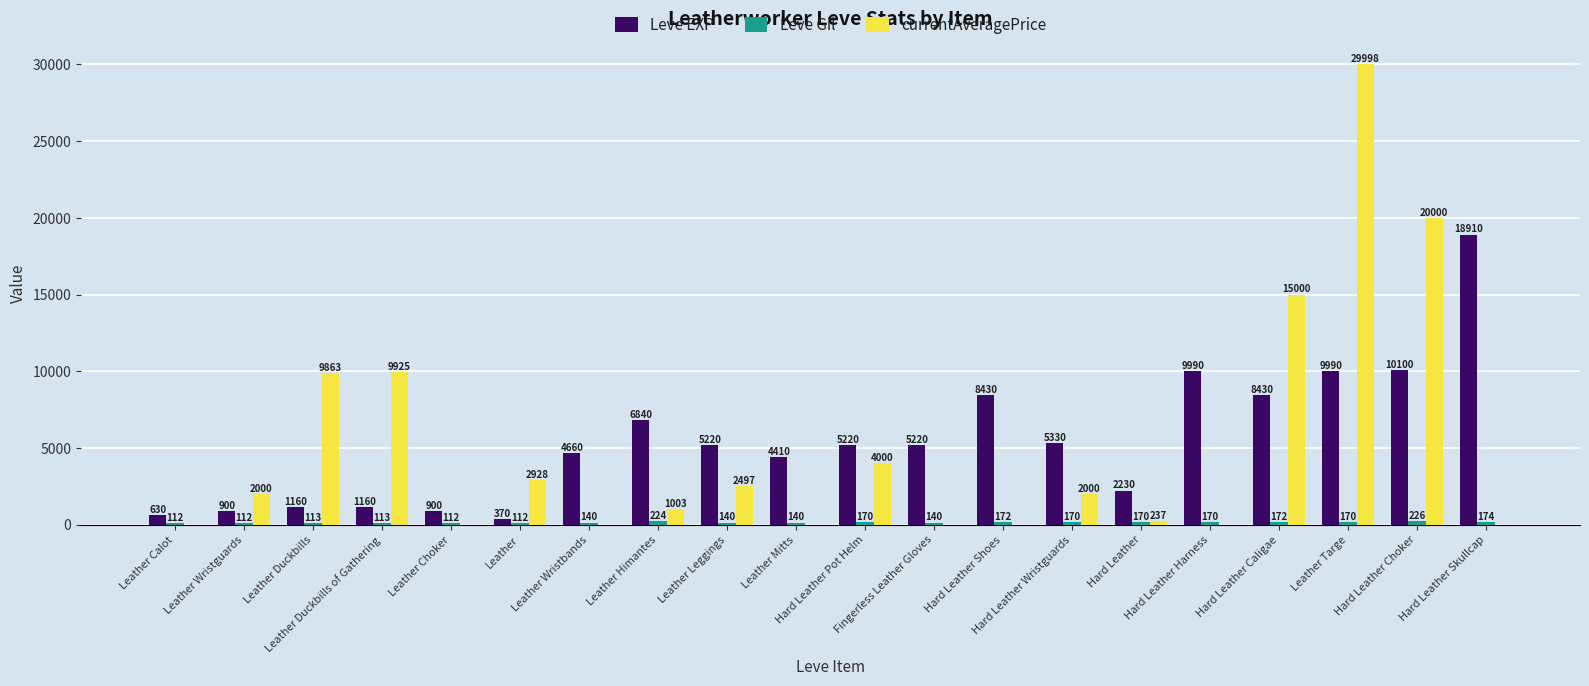

Which series has the largest total across all categories?

Leve EXP